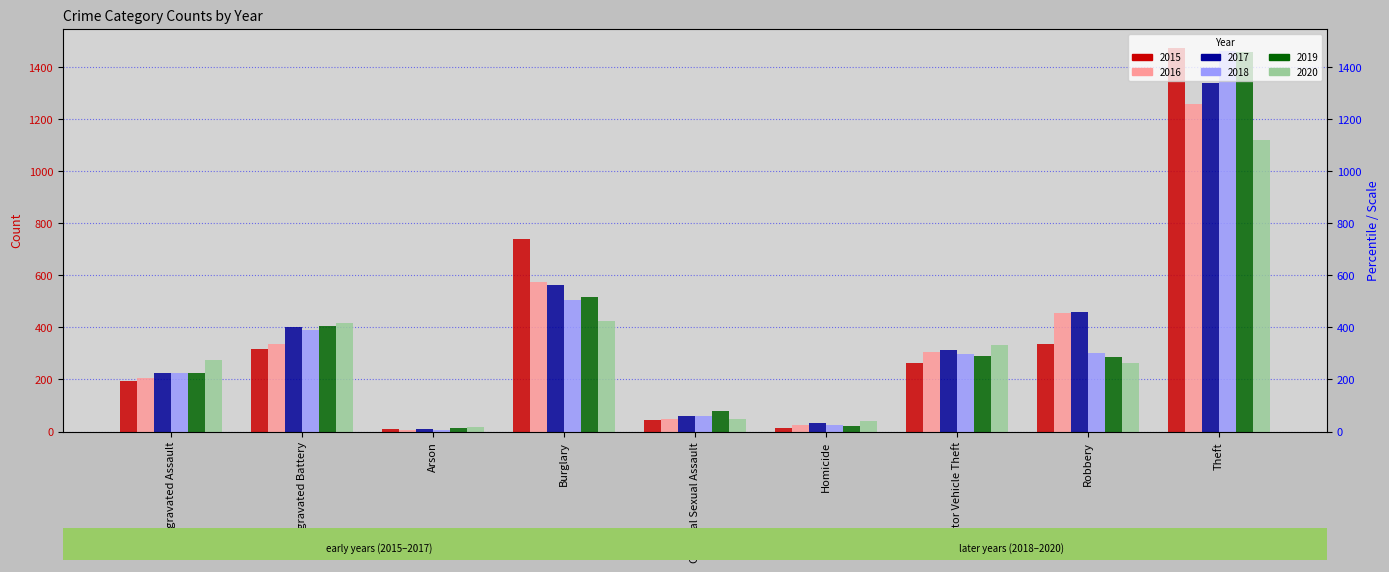

Which series has the widest spread of values?

2015